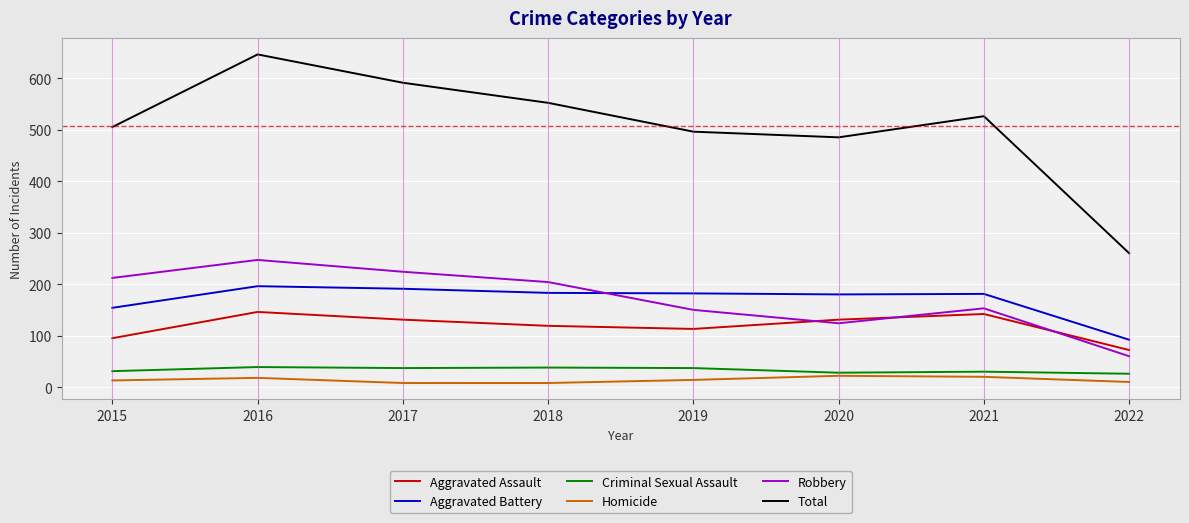

Which series changed the most between 2015 and 2016?

Total